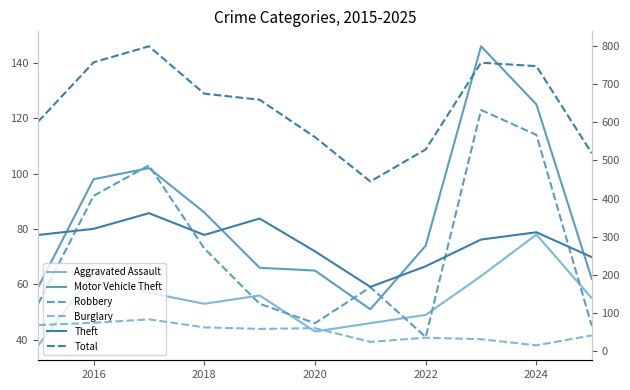

Is this an area chart (filled region under the line)?

No